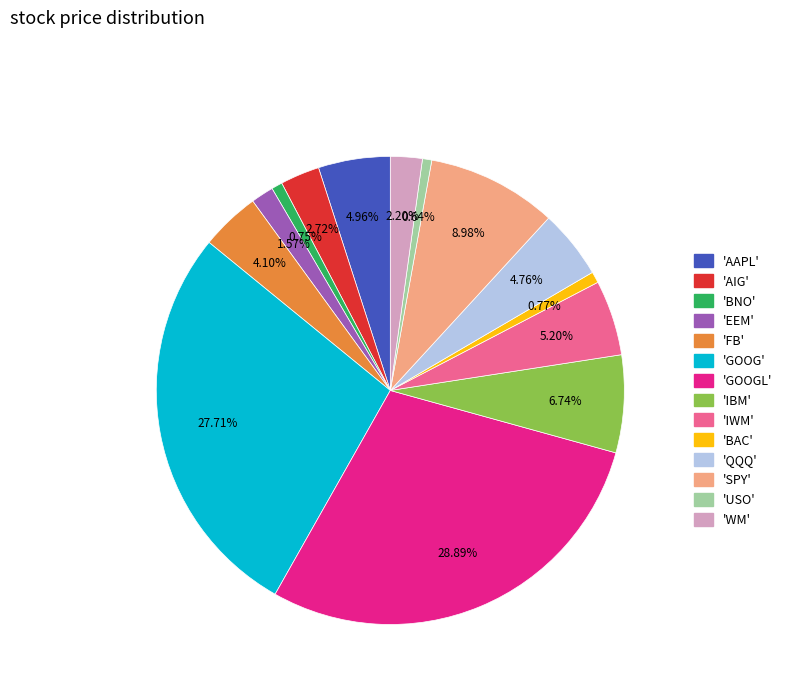

Does any single category account for the majority?

No